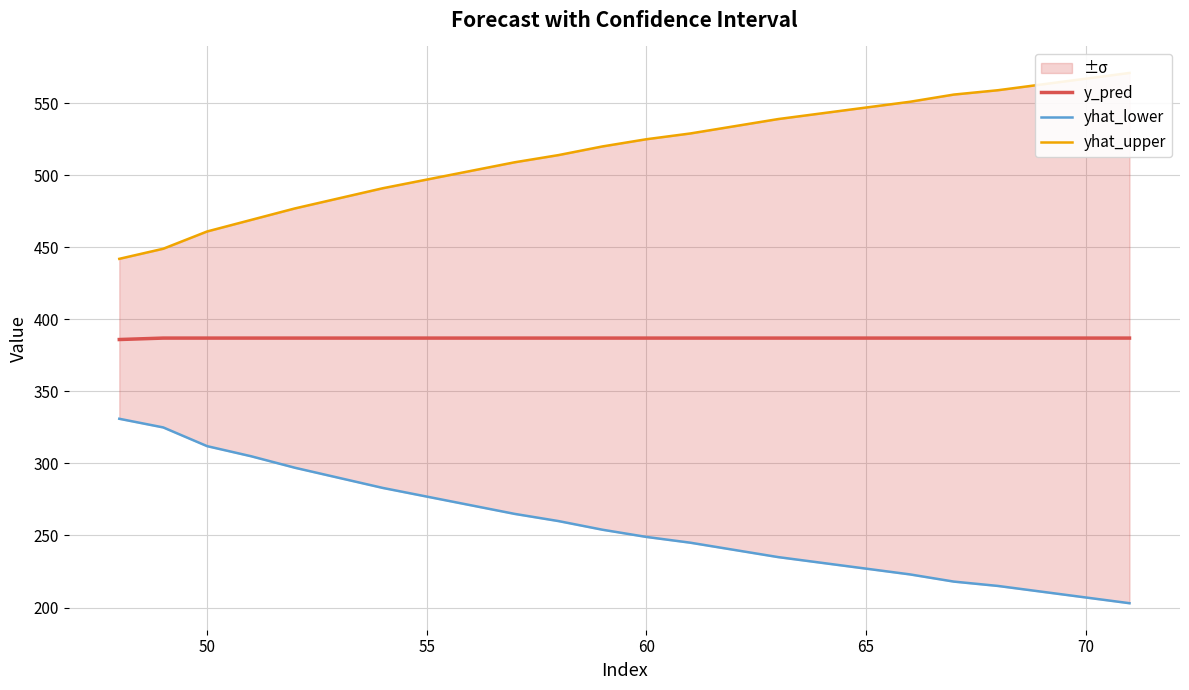

What are all the series names shown in the legend?

y_pred, yhat_lower, yhat_upper